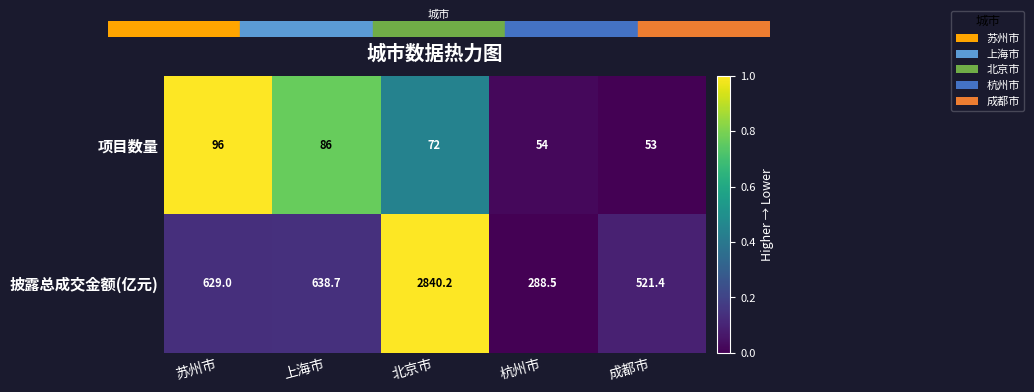

At which label is 披露总成交金额(亿元) closest to 1564?

上海市